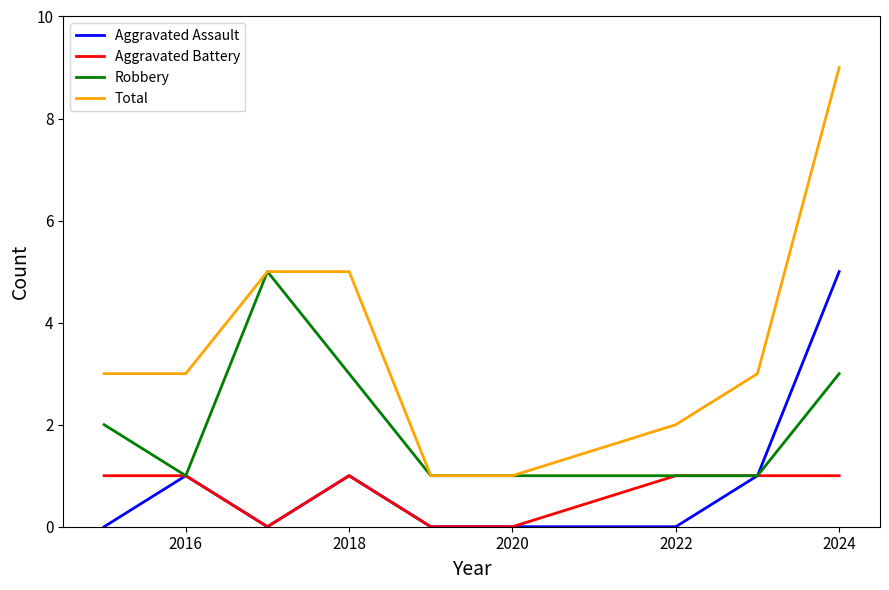

Which series has the largest total across all categories?

Total